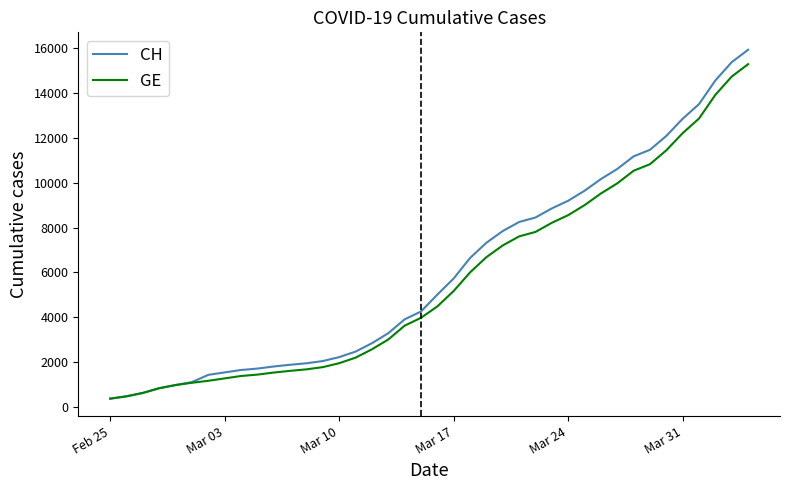

What is the greatest value displayed?

15926